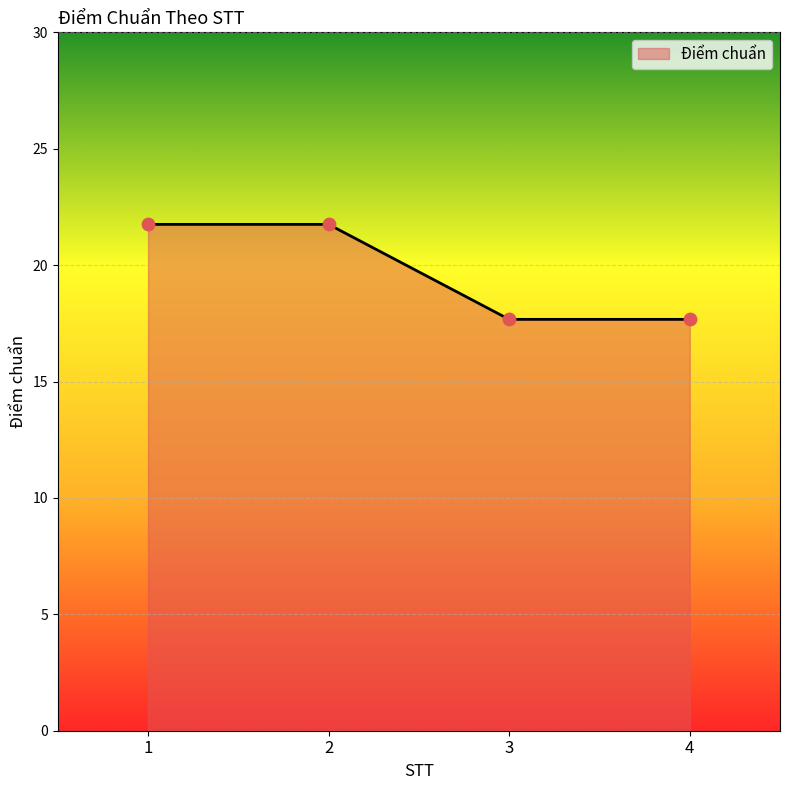

Which has a higher value, 4 or 2?

2